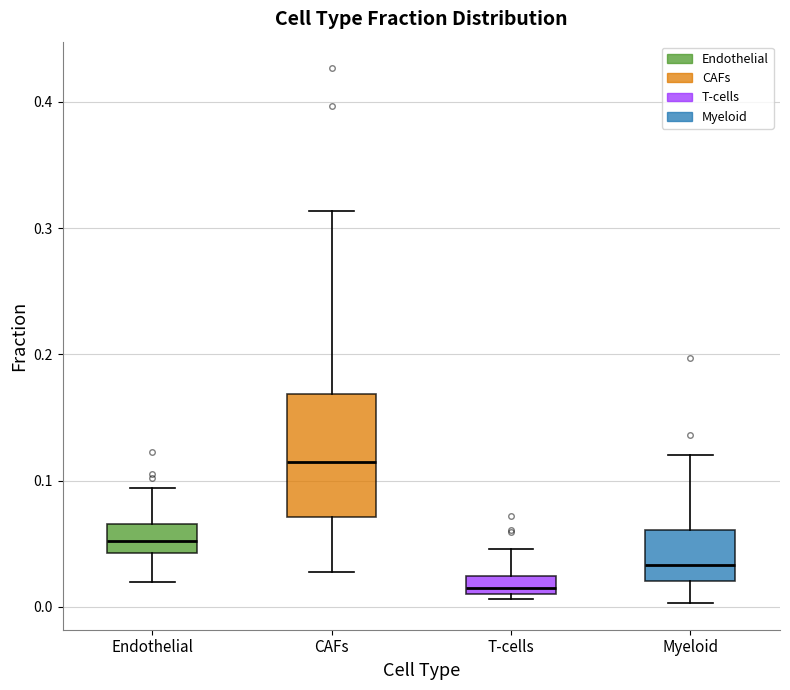

Which box has the lowest median line?

T-cells